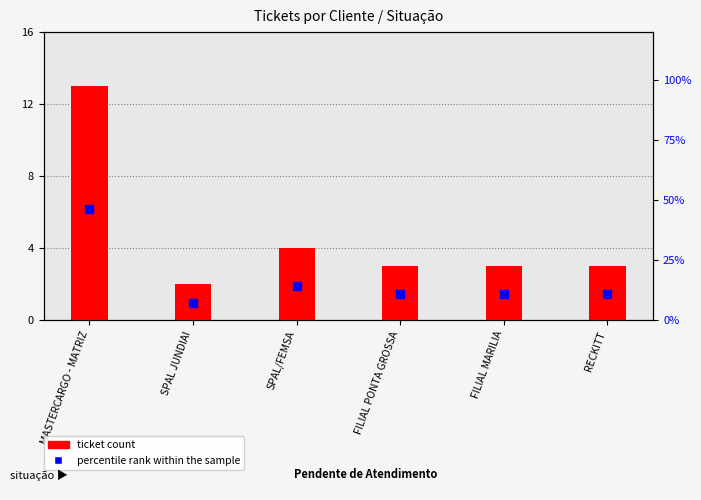

Is the value of ticket count at FILIAL PONTA GROSSA greater than the value of percentile rank within the sample at SPAL JUNDIAI?

No